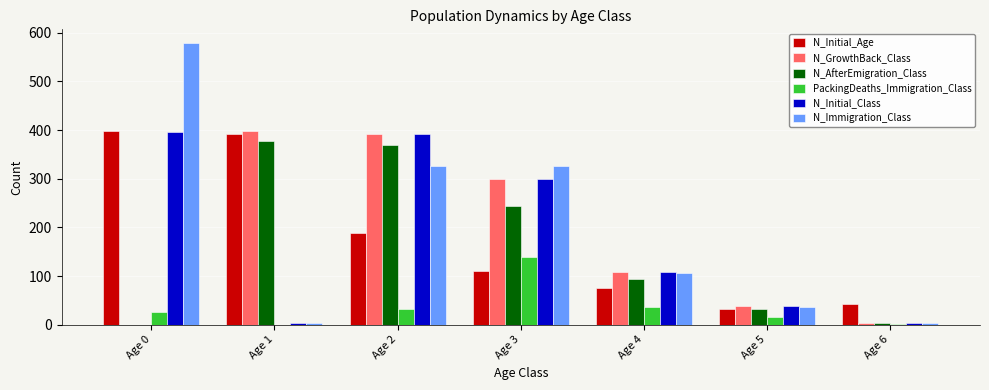

At which category is the sum across all series the highest?

Age 2